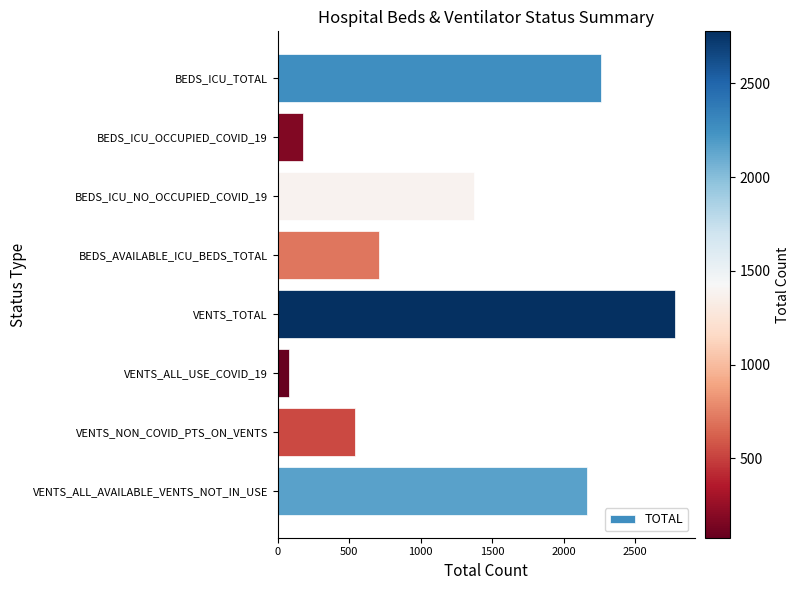

How many data points are less than 1377?

4